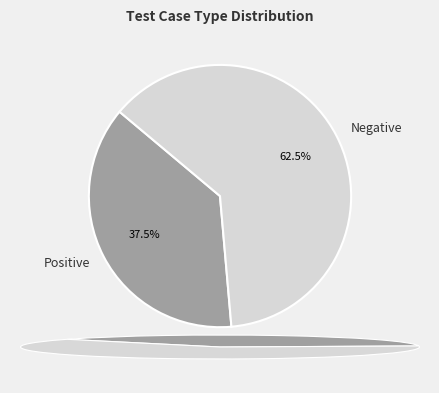

To the nearest percent, what percentage of the pie is Positive?

38%